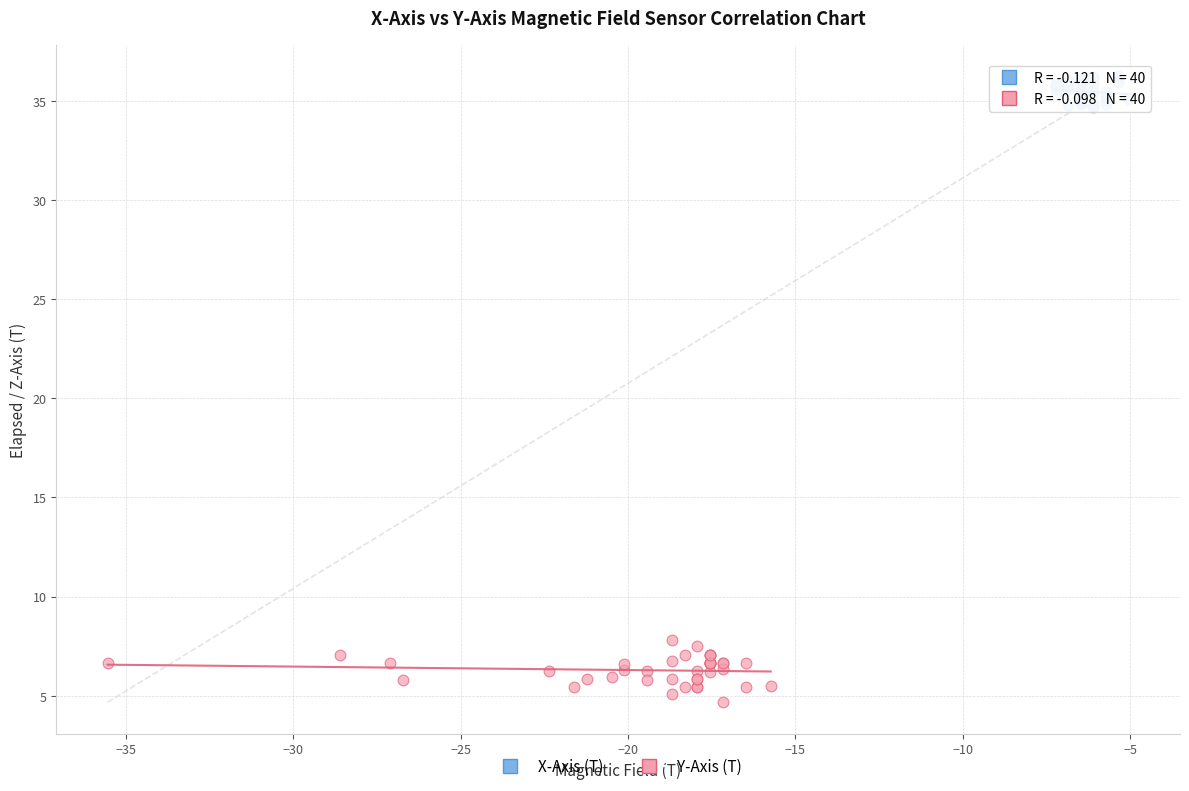

Which series contains the lowest Y value?

Y-Axis (T)